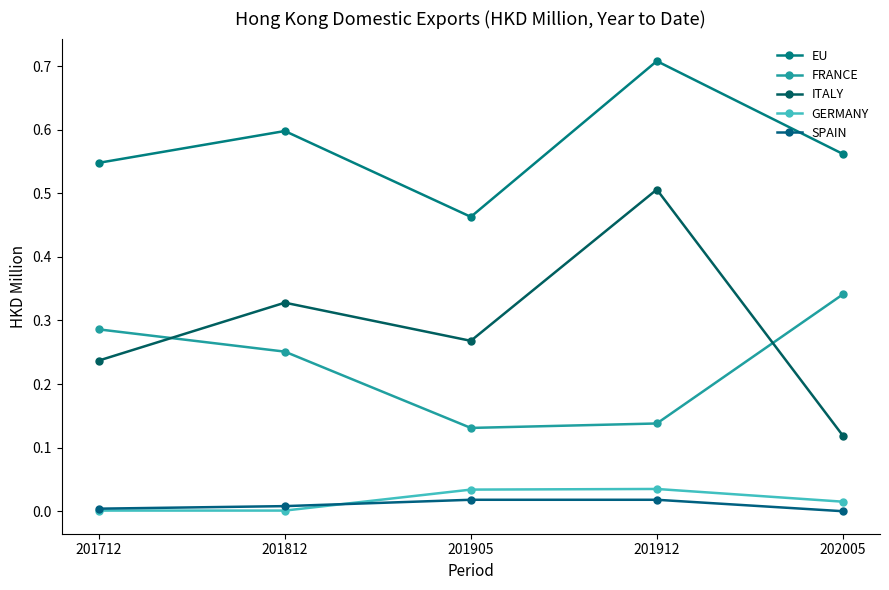

What are all the series names shown in the legend?

EU, FRANCE, ITALY, GERMANY, SPAIN